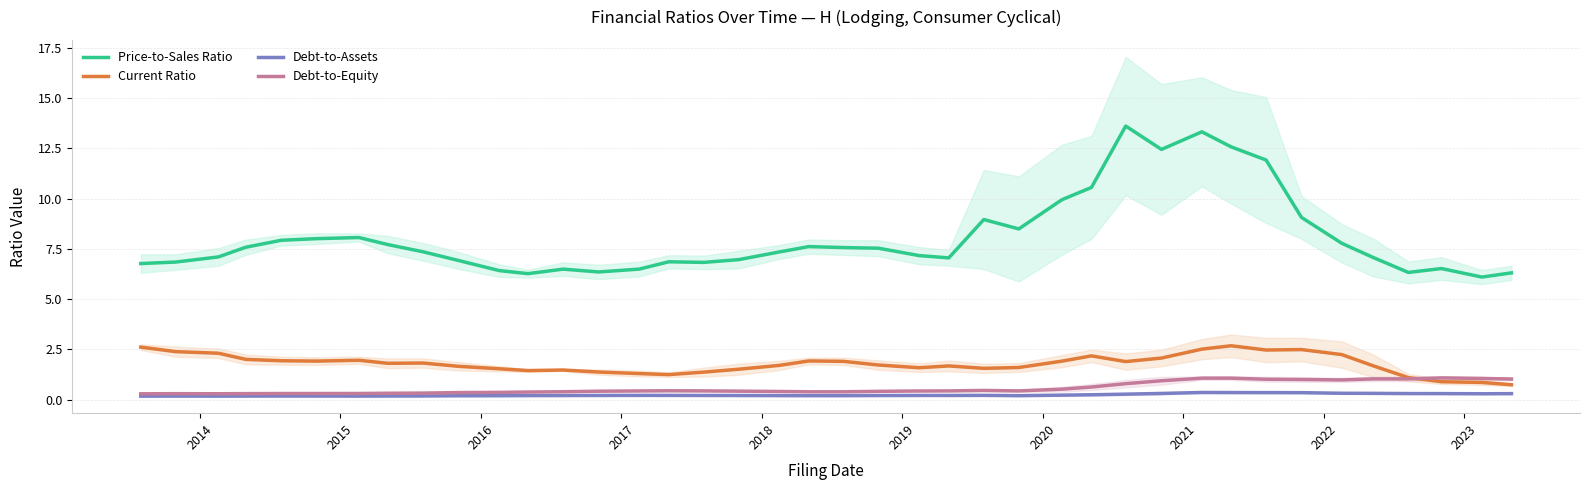

How many values in the Price-to-Sales Ratio series exceed 7?

25